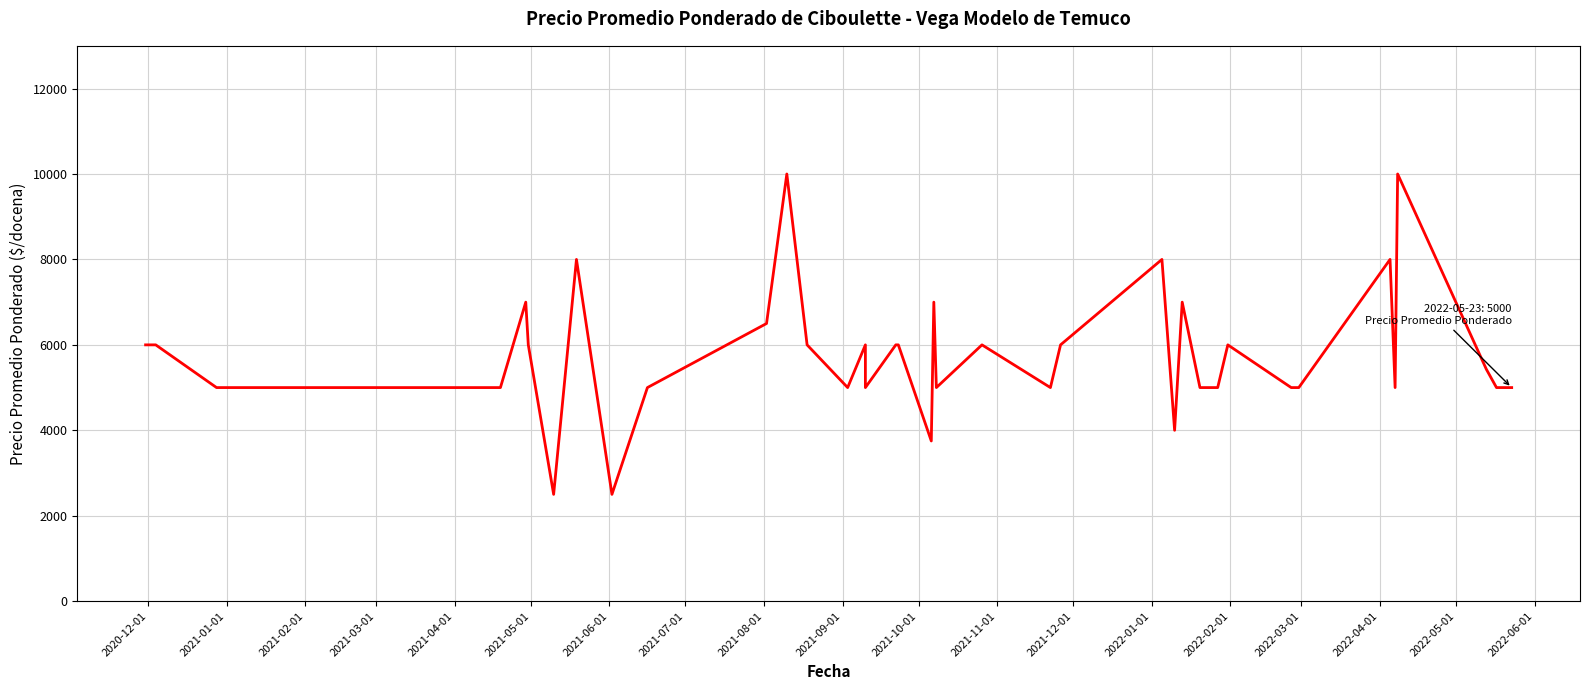

How many data points are less than 5429?

20